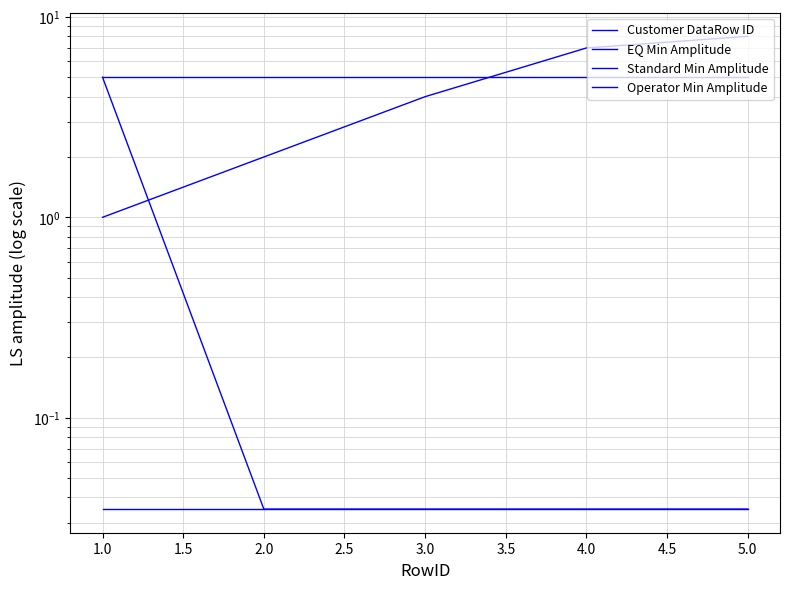

What is the lowest value of the Customer DataRow ID series?

1.0